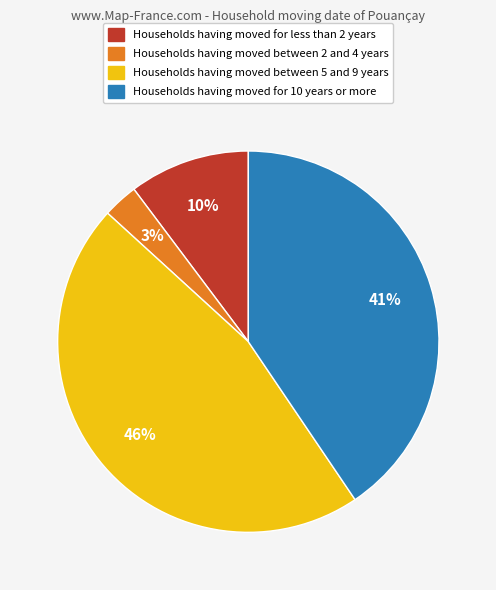

To the nearest percent, what is the difference between the largest and smallest slice percentages?

43%